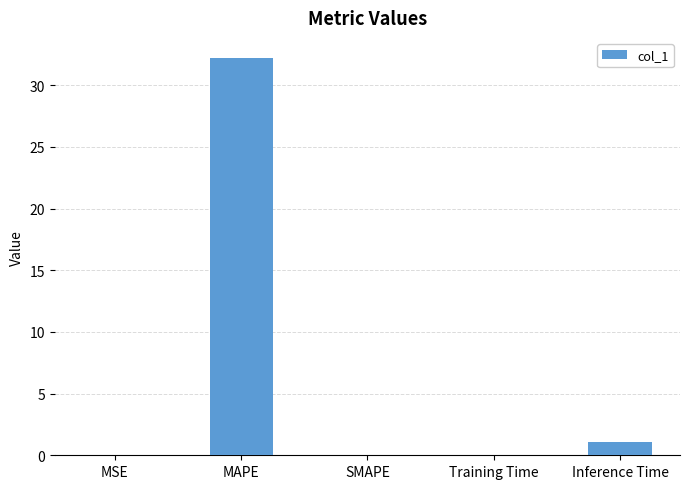

Which has a higher value, Inference Time or MAPE?

MAPE